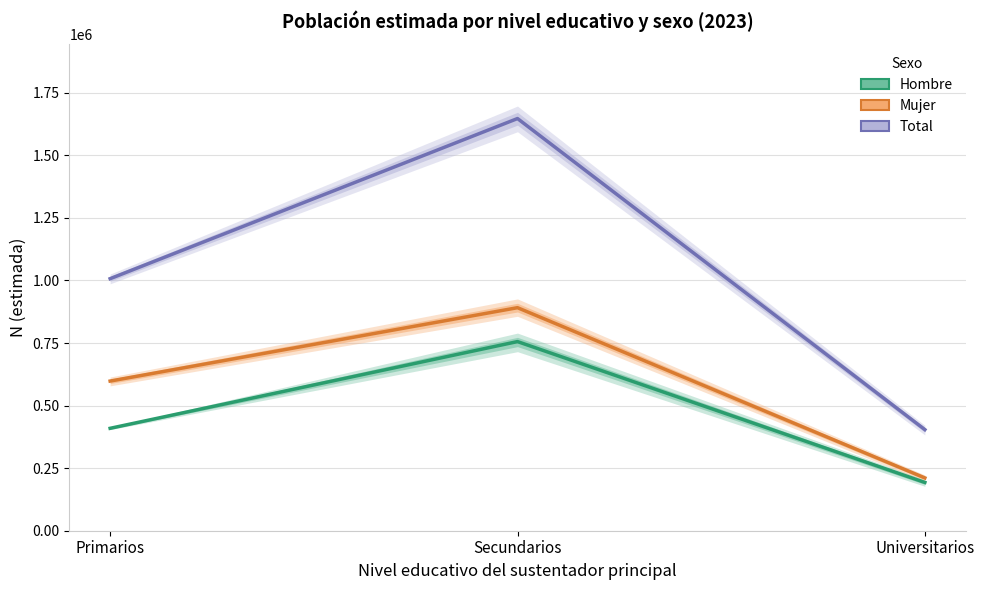

How many lines are shown in the chart?

3